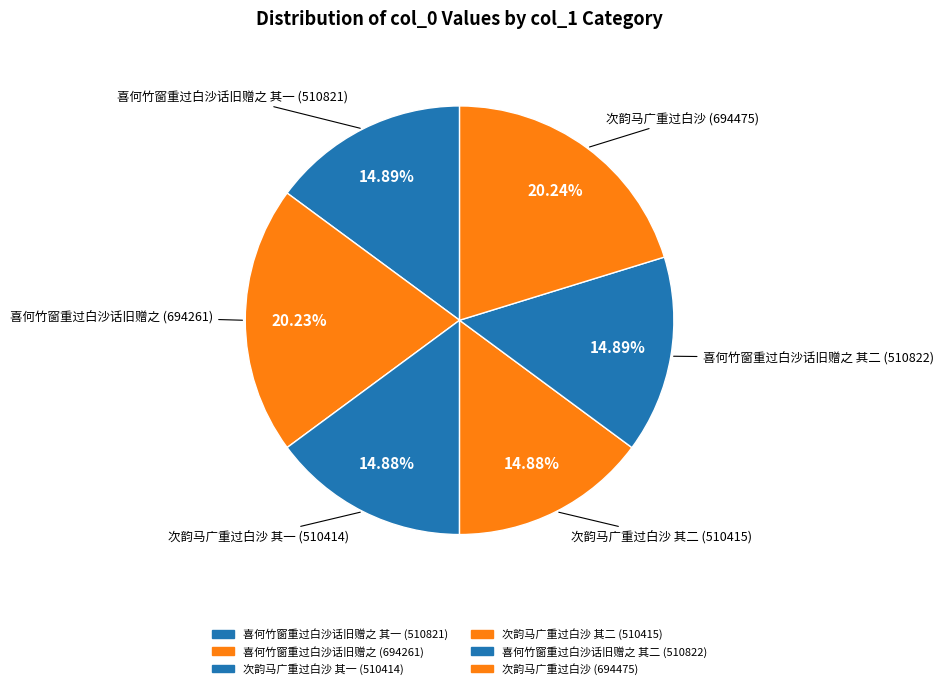

Count the number of slices in the pie.

6